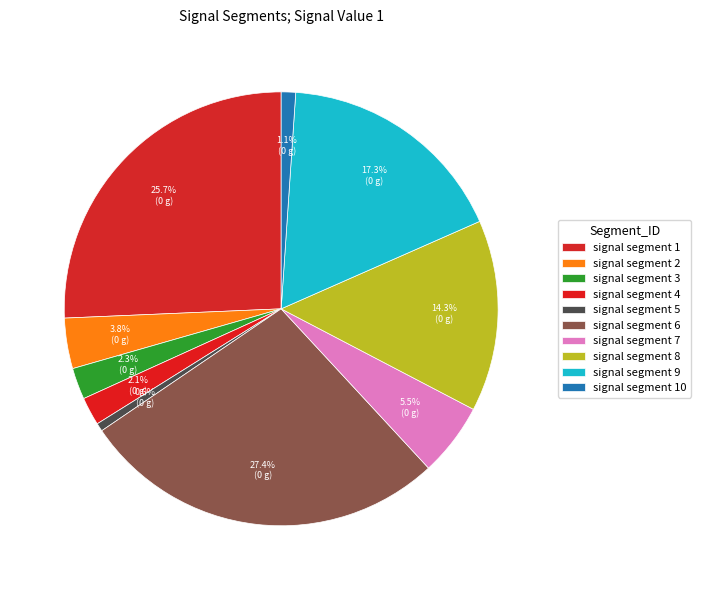

How many slices are in this pie chart?

10